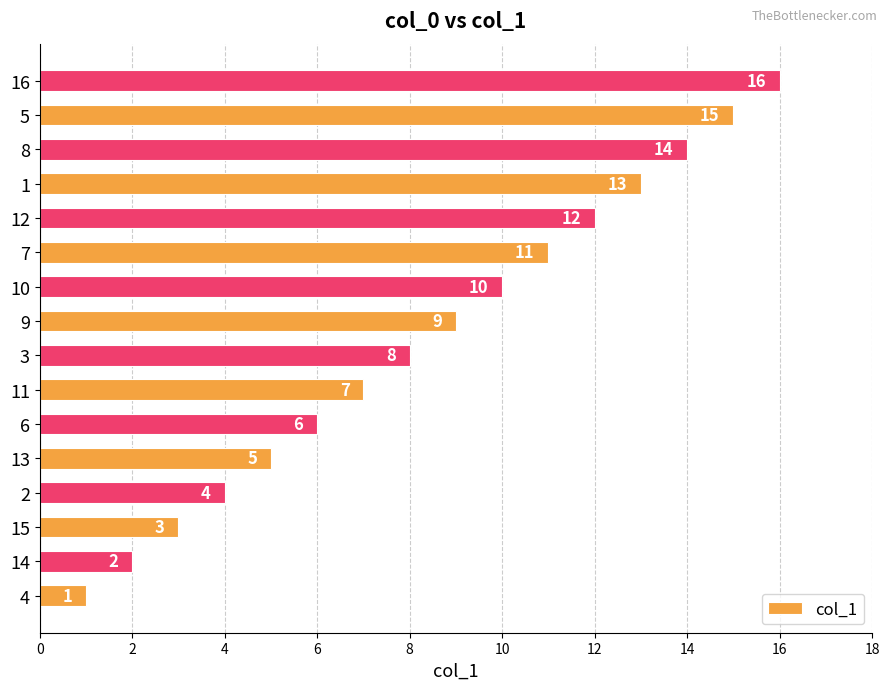

True or false: the data shows 19 at 13.

False